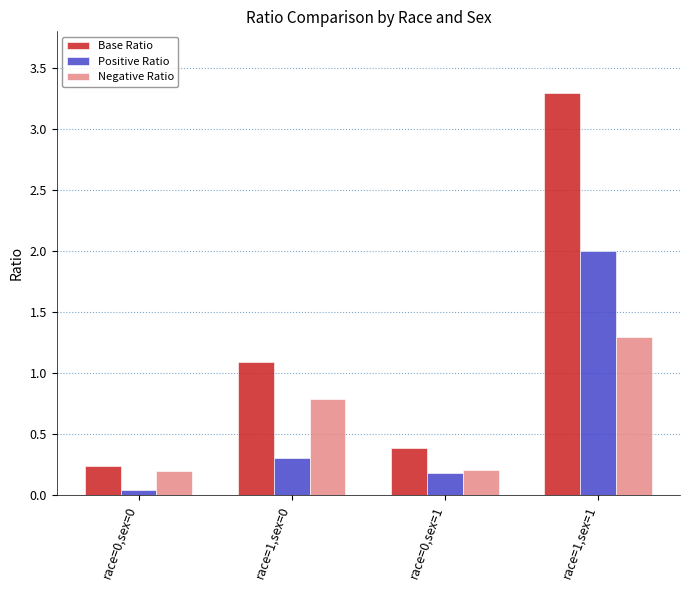

True or false: Base Ratio has a value of 3.3 at race=1,sex=1.

True